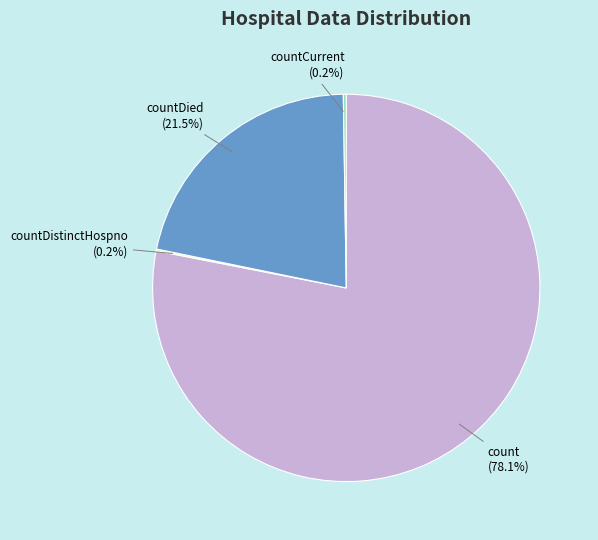

Which category has the biggest portion of the pie?

count (78.1%)